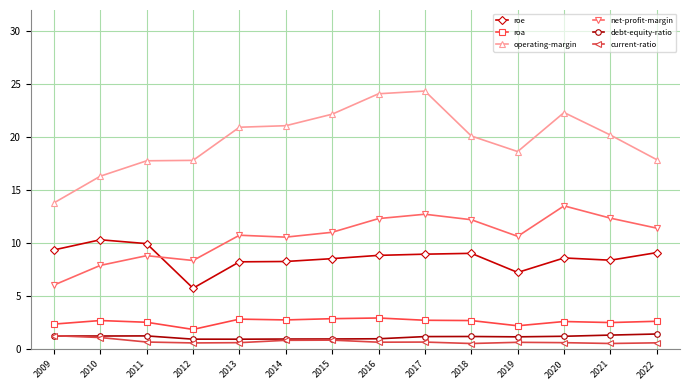

At which category does roe reach its first local valley?

2012